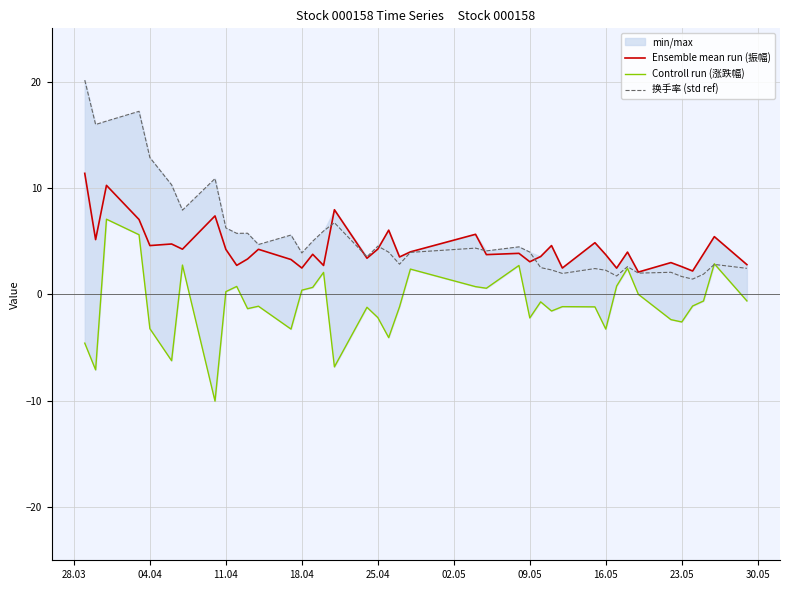

How many lines are shown in the chart?

3